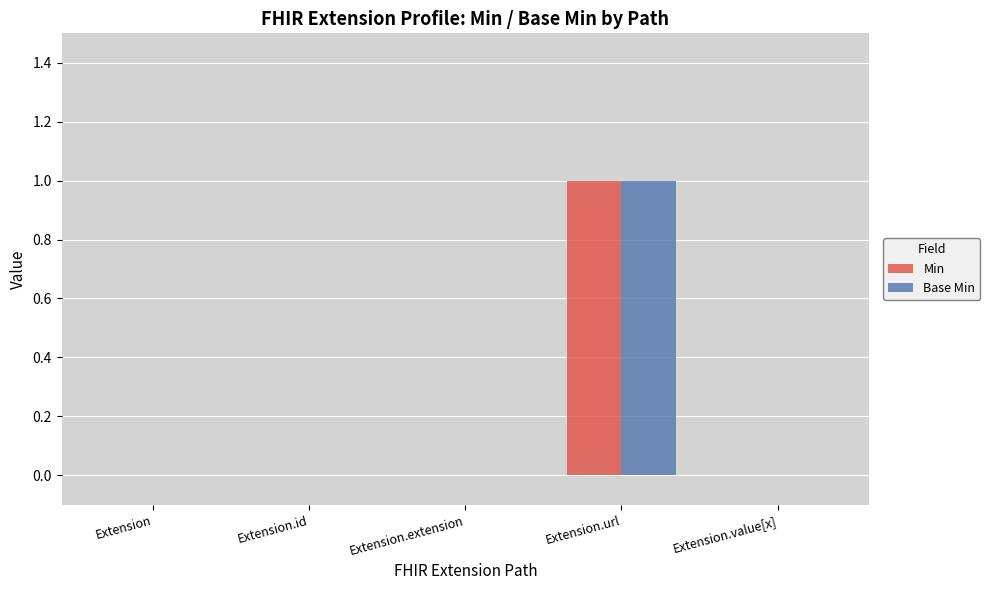

At which category is the sum across all series the highest?

Extension.url